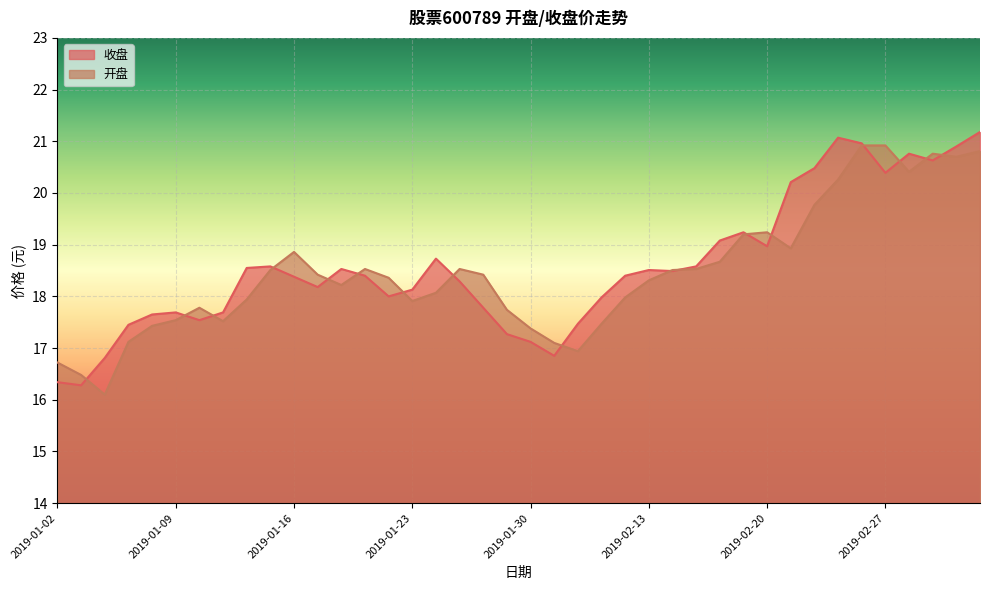

What is the minimum value for 开盘?

16.1